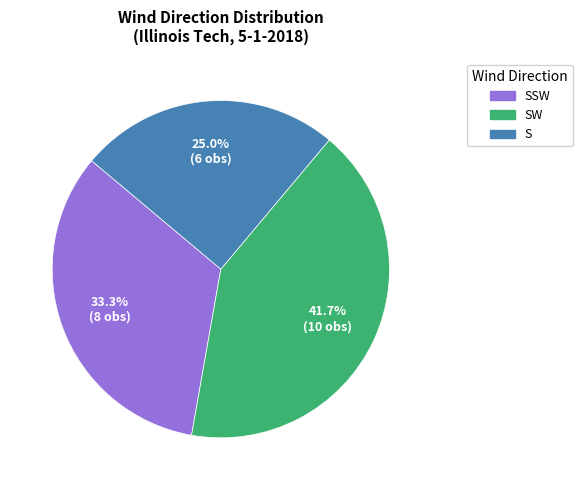

Does any single category account for the majority?

No